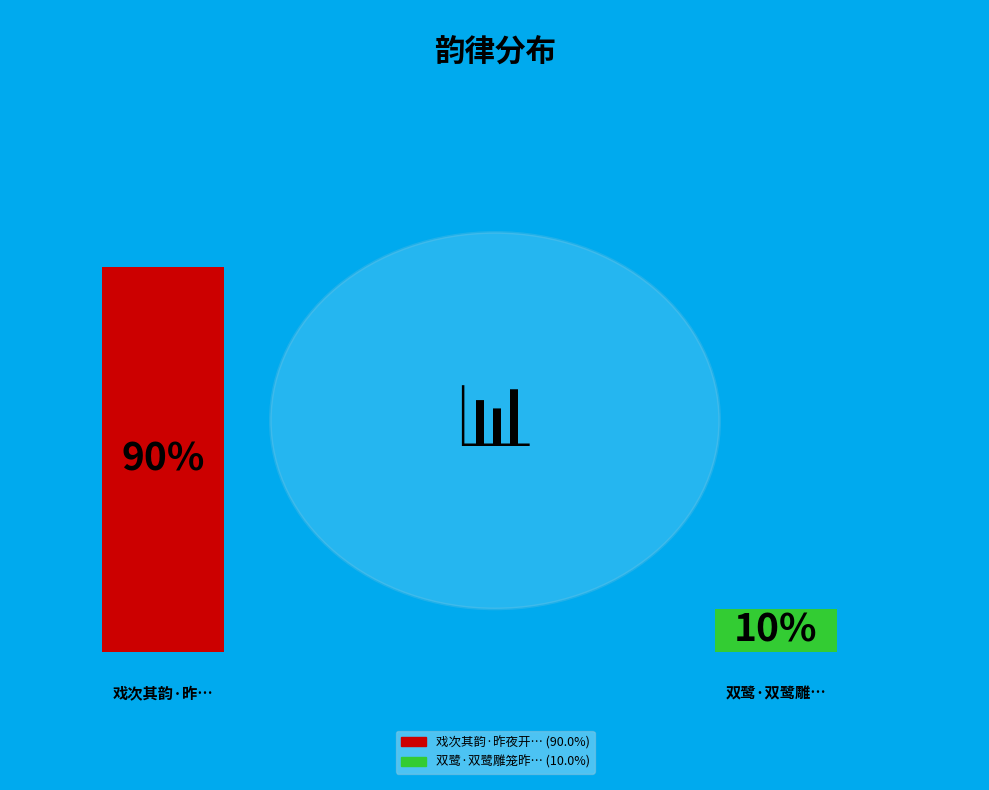

What is the smallest slice in the pie chart?

双鹭·双鹭雕笼昨夜开